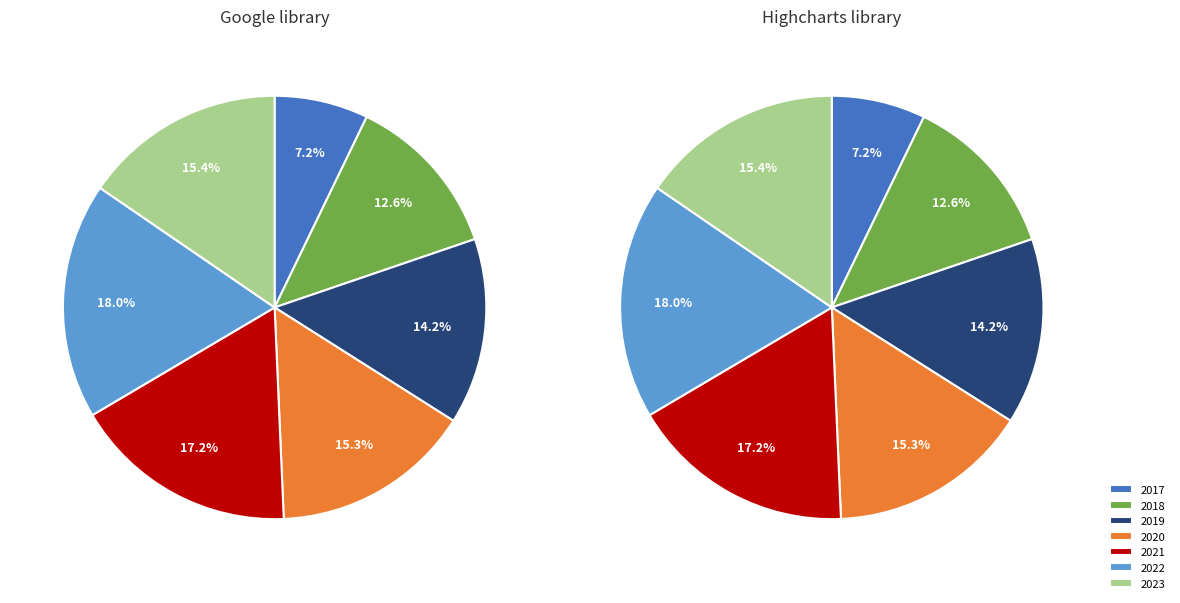

To the nearest percent, what is the difference between the 2021 and 2023 slice percentages?

2%